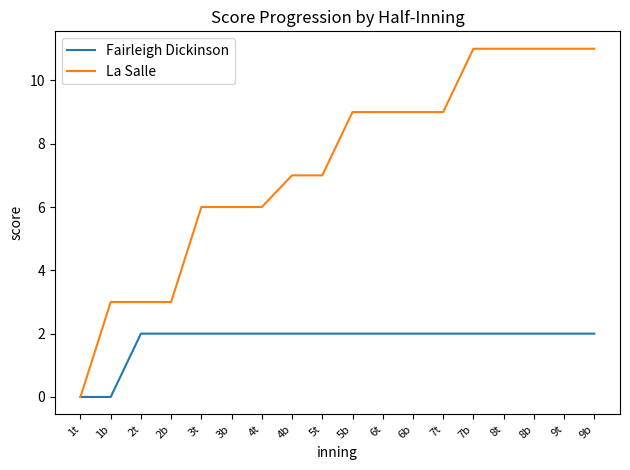

List the series in order of their peak value, lowest first.

Fairleigh Dickinson, La Salle